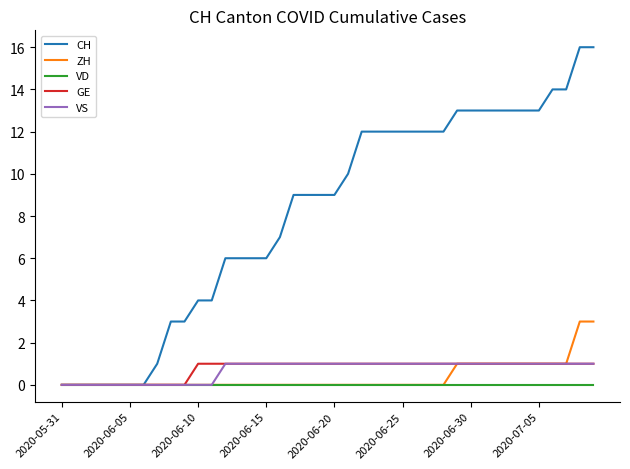

Reading left to right, what are all the values shown in this chart?

CH: 0	0	0	0	0	0	0	1	3	3	4	4	6	6	6	6	7	9	9	9	9	10	12	12	12	12	12	12	12	13	13	13	13	13	13	13	14	14	16	16
ZH: 0	0	0	0	0	0	0	0	0	0	0	0	0	0	0	0	0	0	0	0	0	0	0	0	0	0	0	0	0	1	1	1	1	1	1	1	1	1	3	3
VD: 0	0	0	0	0	0	0	0	0	0	0	0	0	0	0	0	0	0	0	0	0	0	0	0	0	0	0	0	0	0	0	0	0	0	0	0	0	0	0	0
GE: 0	0	0	0	0	0	0	0	0	0	1	1	1	1	1	1	1	1	1	1	1	1	1	1	1	1	1	1	1	1	1	1	1	1	1	1	1	1	1	1
VS: 0	0	0	0	0	0	0	0	0	0	0	0	1	1	1	1	1	1	1	1	1	1	1	1	1	1	1	1	1	1	1	1	1	1	1	1	1	1	1	1